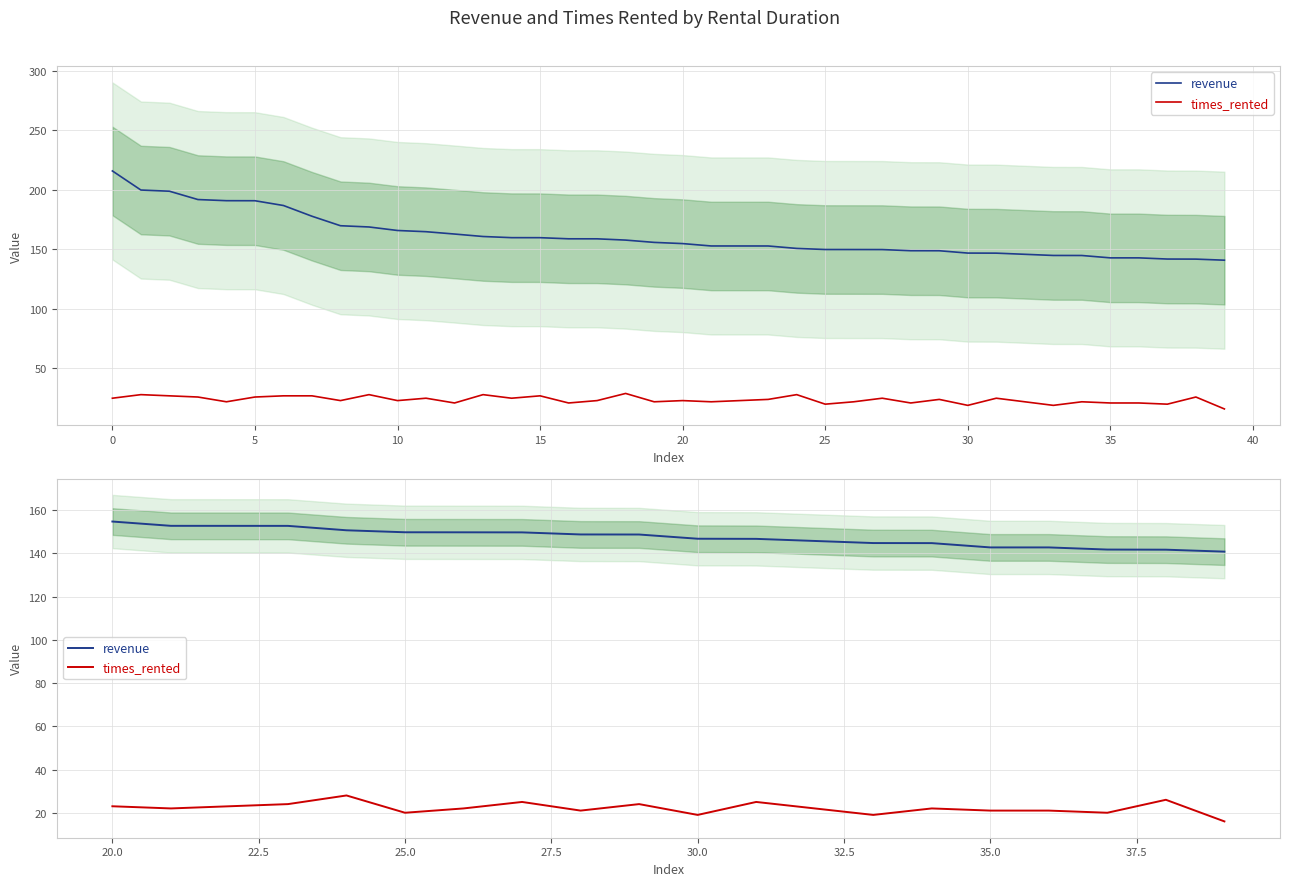

Which series has the largest range (max minus min)?

revenue